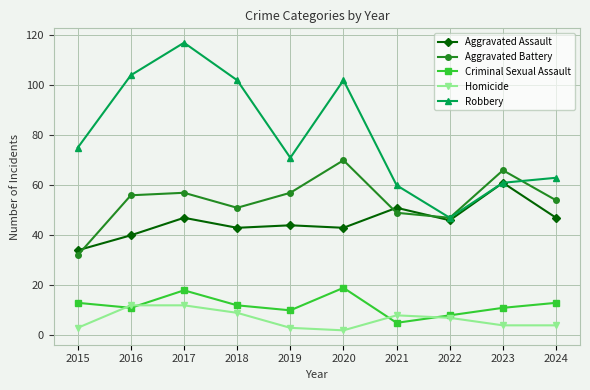

True or false: Aggravated Battery and Robbery intersect in this chart.

True